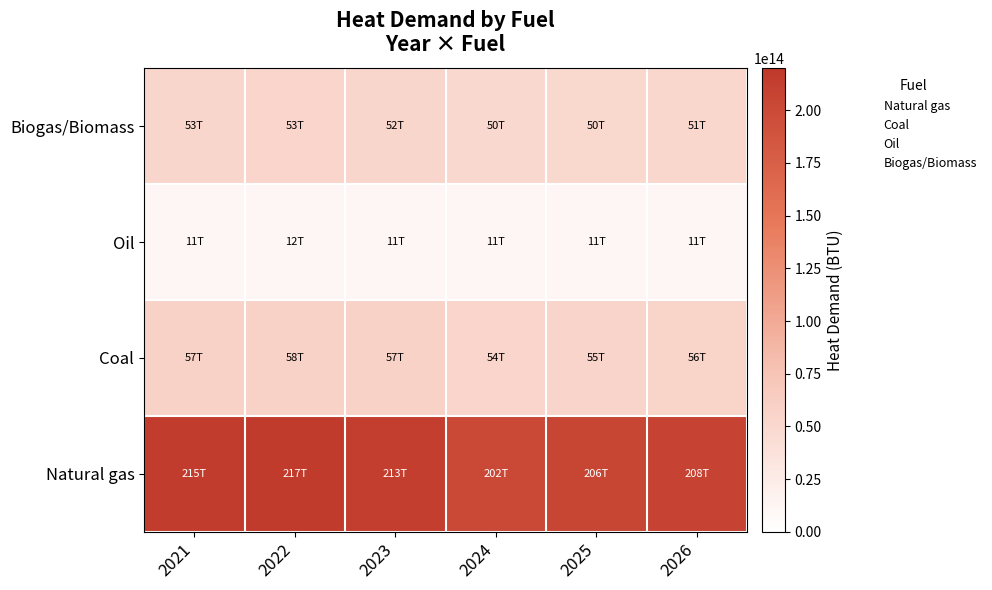

Which category has the highest value across all series?

2022